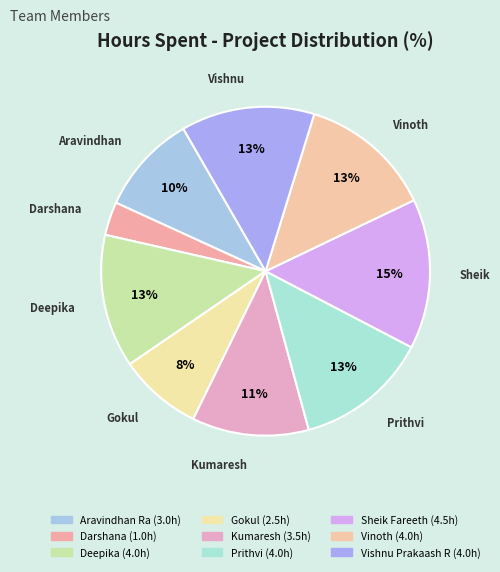

To the nearest percent, what percentage of the pie is Prithvi?

13%